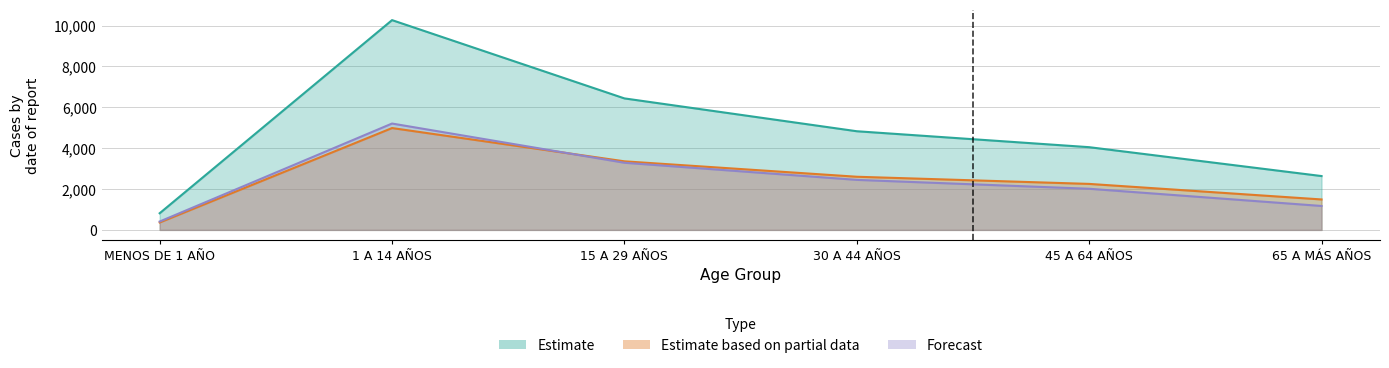

At which label does Estimate based on partial data first exceed 2601?

1 A 14 AÑOS